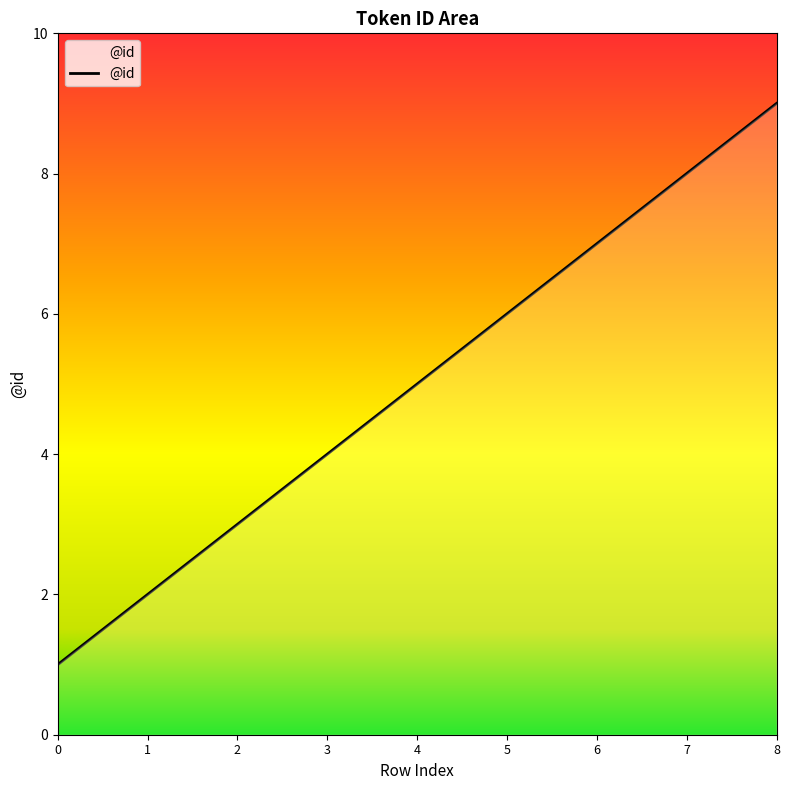

True or false: the data has more than 2 interior local peaks.

False